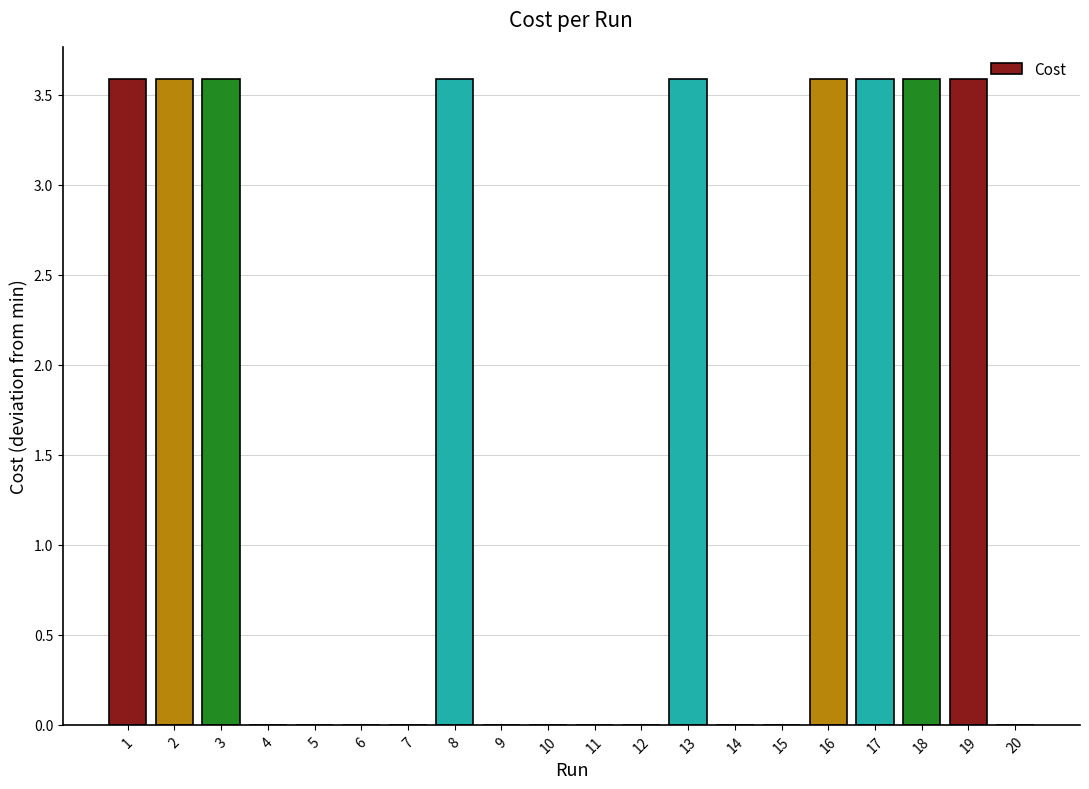

The chart shows a value of 0.0 at 14. True or false?

True